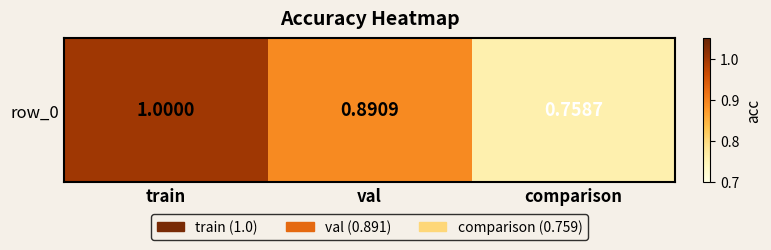

Rank the categories by value from lowest to highest.

comparison, val, train